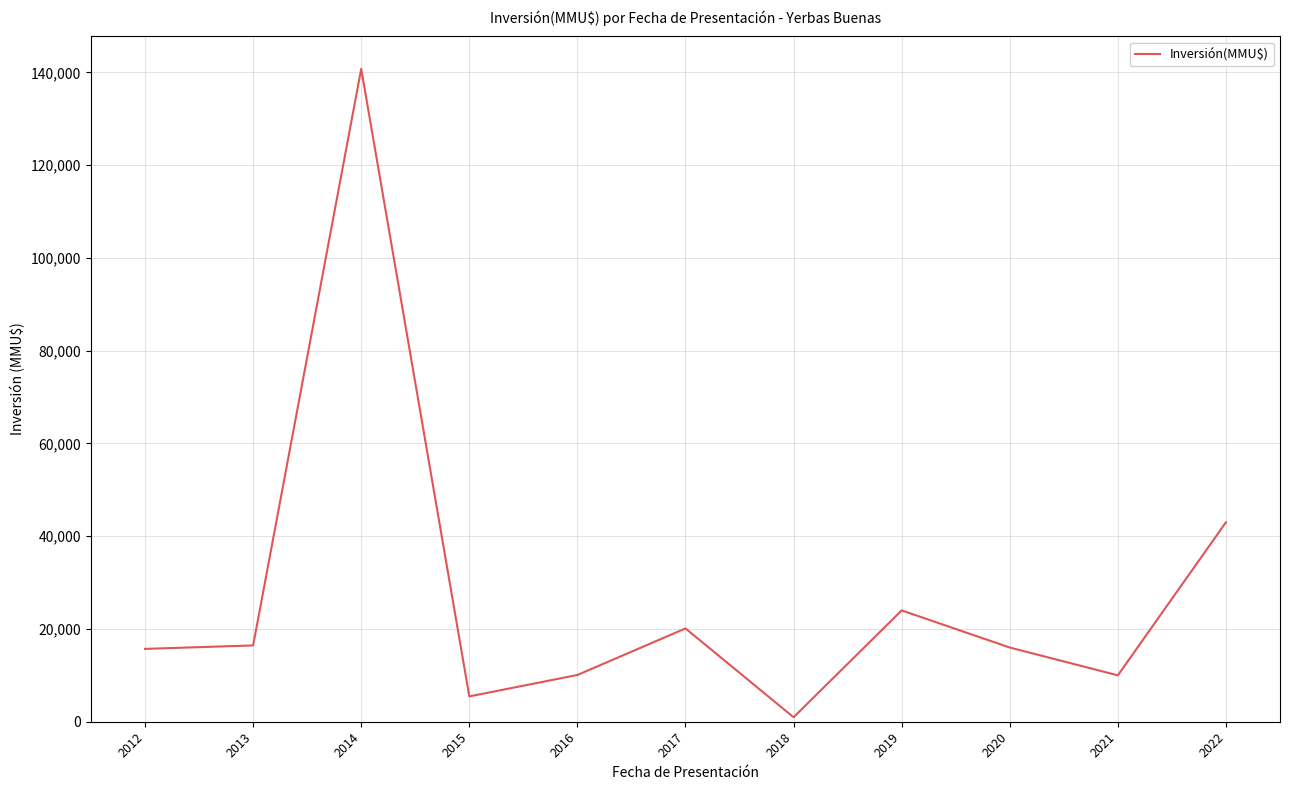

What is the maximum value shown in the chart?

140760